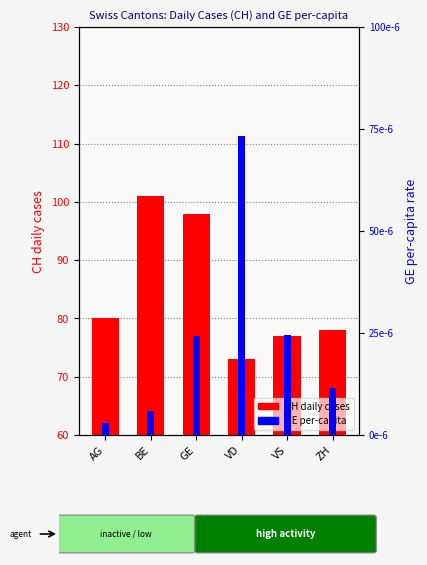

Is the value of CH (daily cases) at ZH greater than the value of GE per-capita at VS?

Yes